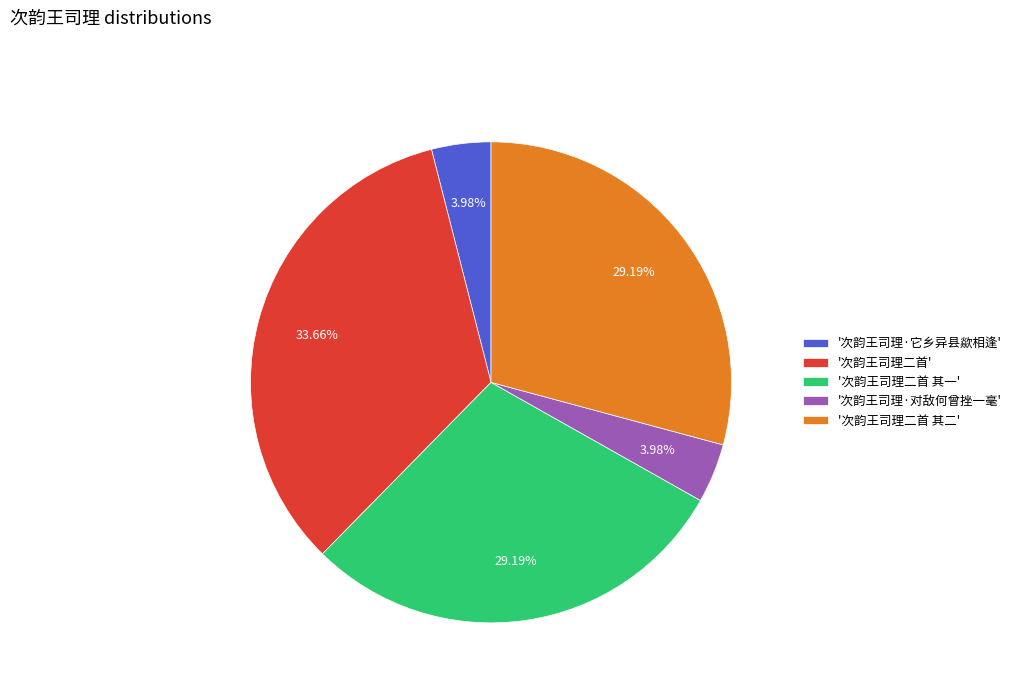

Between '次韵王司理·对敌何曾挫一毫' and '次韵王司理二首 其一', which is larger?

'次韵王司理二首 其一'